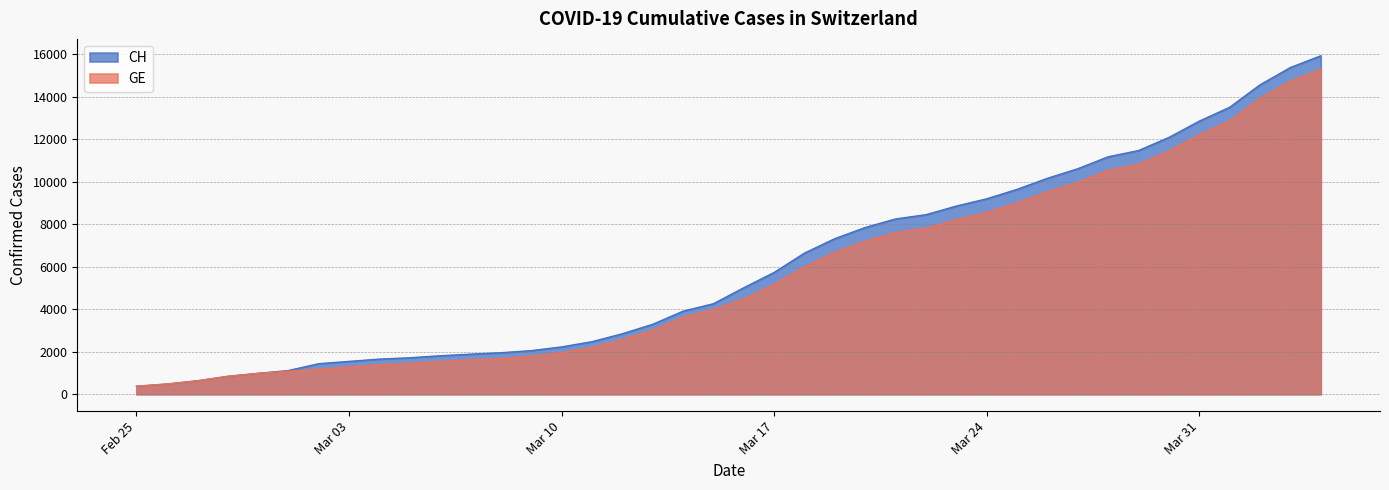

Reading left to right, extract all data points from this chart.

CH: 375	479	630	840	981	1113	1436	1544	1652	1715	1809	1885	1952	2051	2226	2472	2845	3291	3908	4259	5012	5731	6644	7323	7847	8249	8449	8855	9196	9642	10162	10613	11175	11467	12086	12852	13505	14561	15375	15926
GE: 375	479	630	840	981	1083	1171	1278	1384	1447	1538	1614	1681	1780	1955	2201	2574	3010	3627	3978	4485	5174	6002	6681	7205	7607	7807	8213	8554	9000	9520	9971	10533	10825	11444	12210	12863	13919	14733	15284